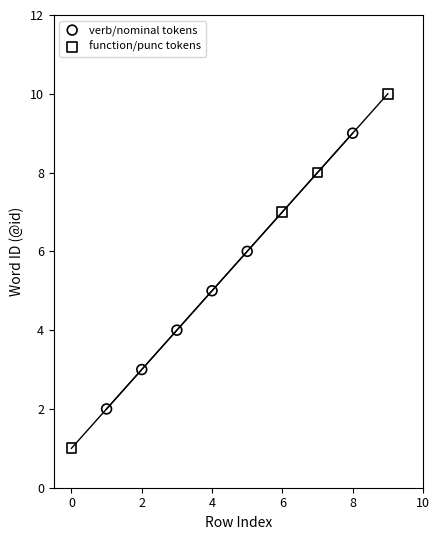

Which series has the widest spread of Y values?

function/punc tokens